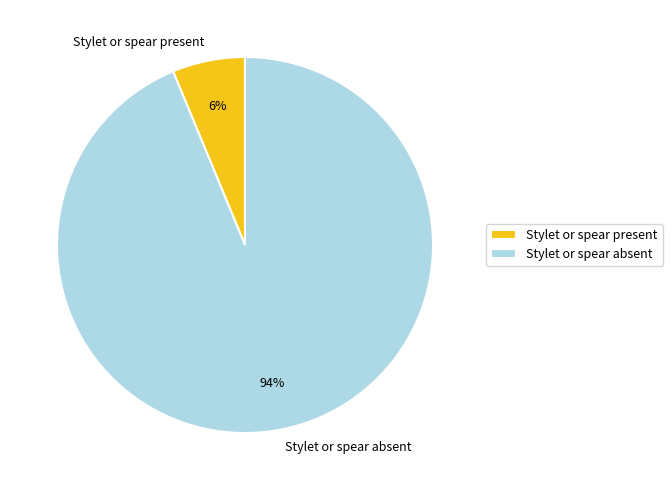

Which has a higher value, Stylet or spear absent or Stylet or spear present?

Stylet or spear absent